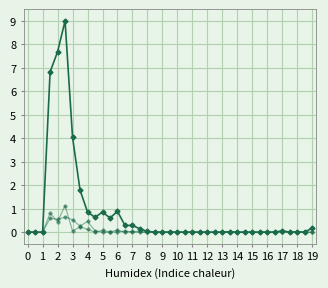

How many lines are shown in the chart?

3